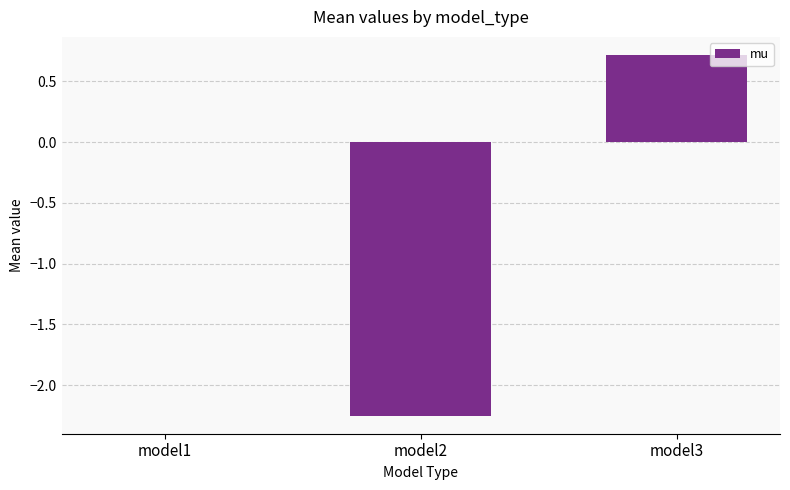

Read the value at model3.

0.7